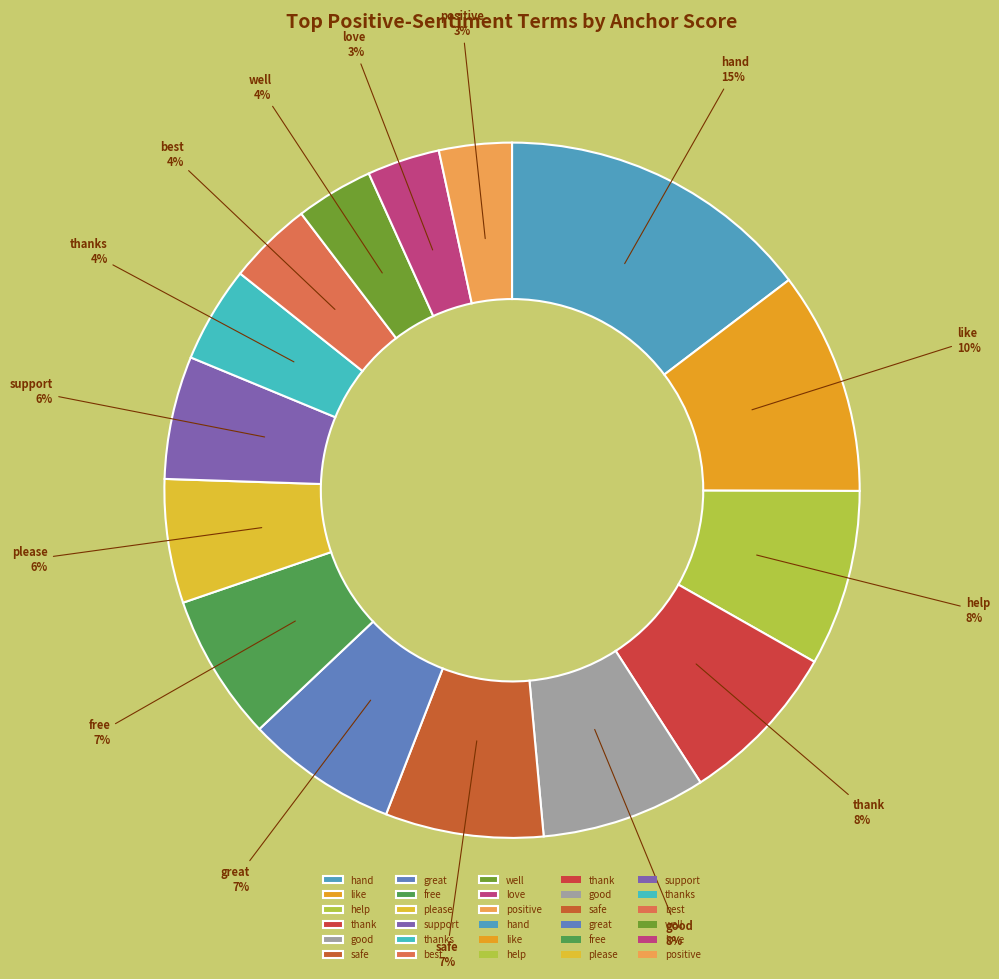

Combined, do best and safe account for over 50%?

No